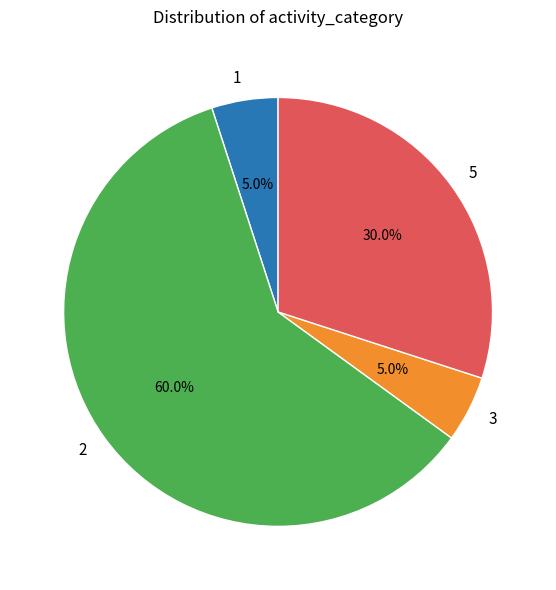

How much of the chart is everything except 2?

40.0%